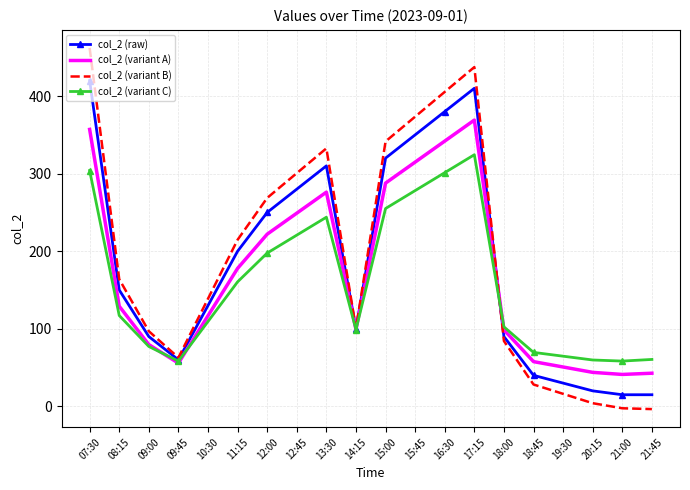

Where is the first local minimum for col_2 (variant A)?

09:45